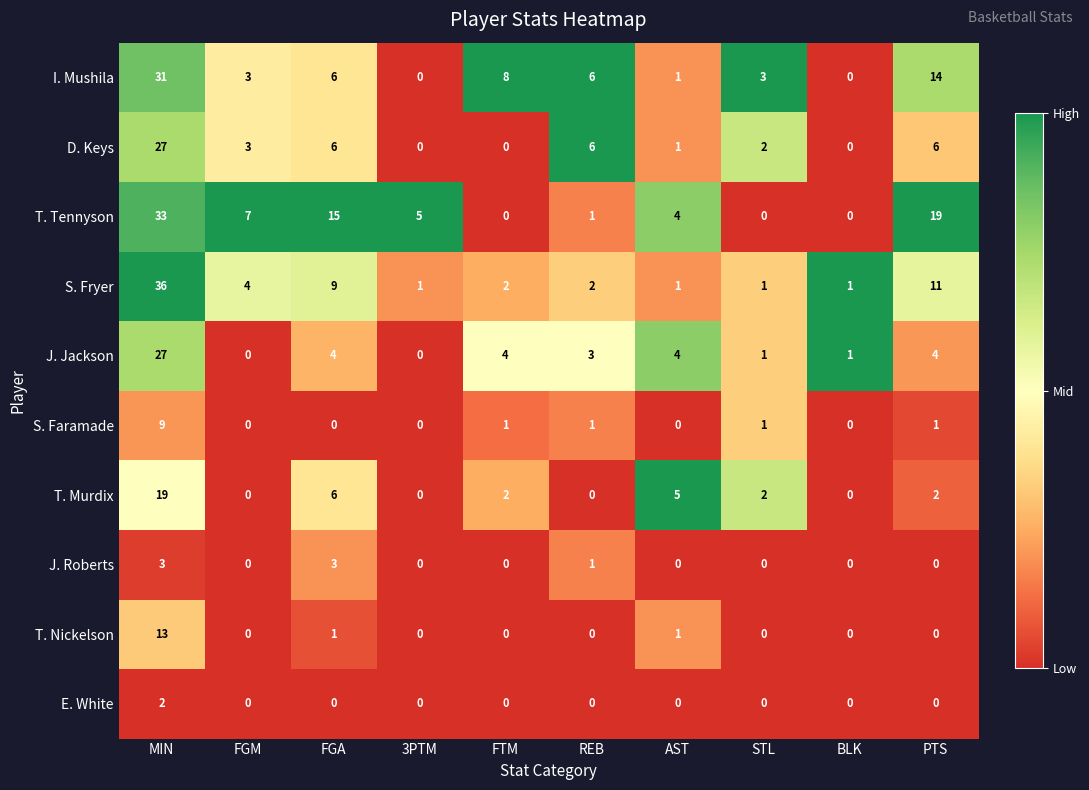

What is the highest value of the I. Mushila series?

31